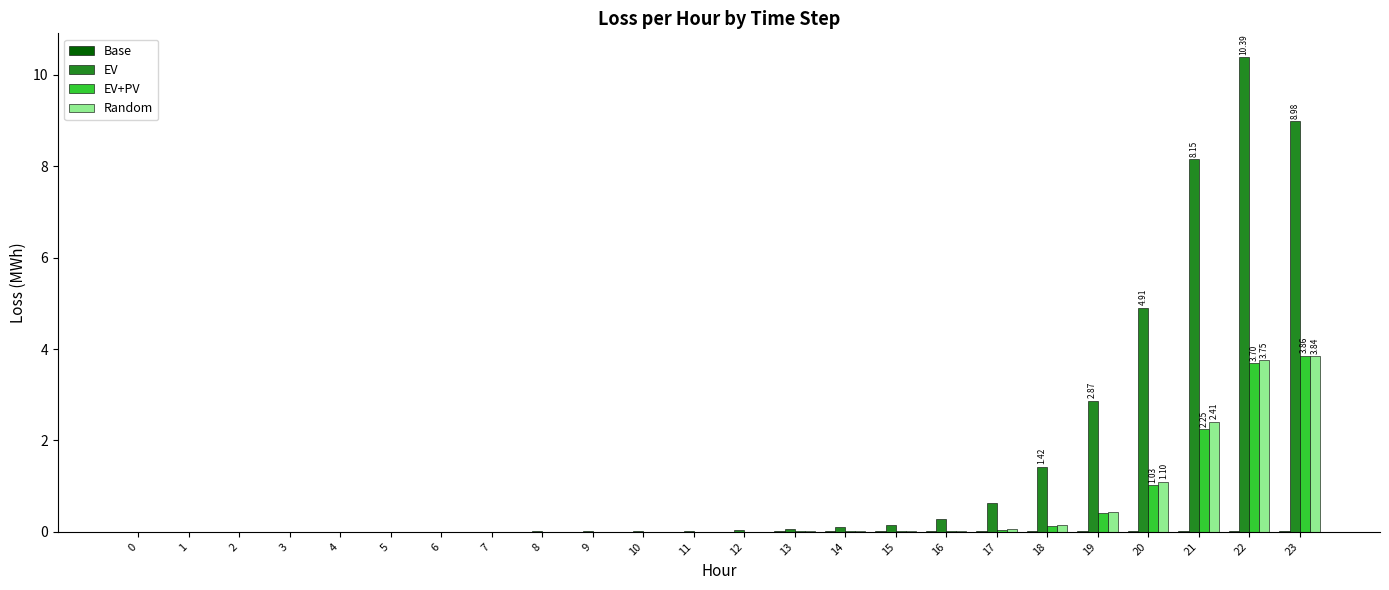

Between 17 and 20, which series saw the biggest shift?

EV